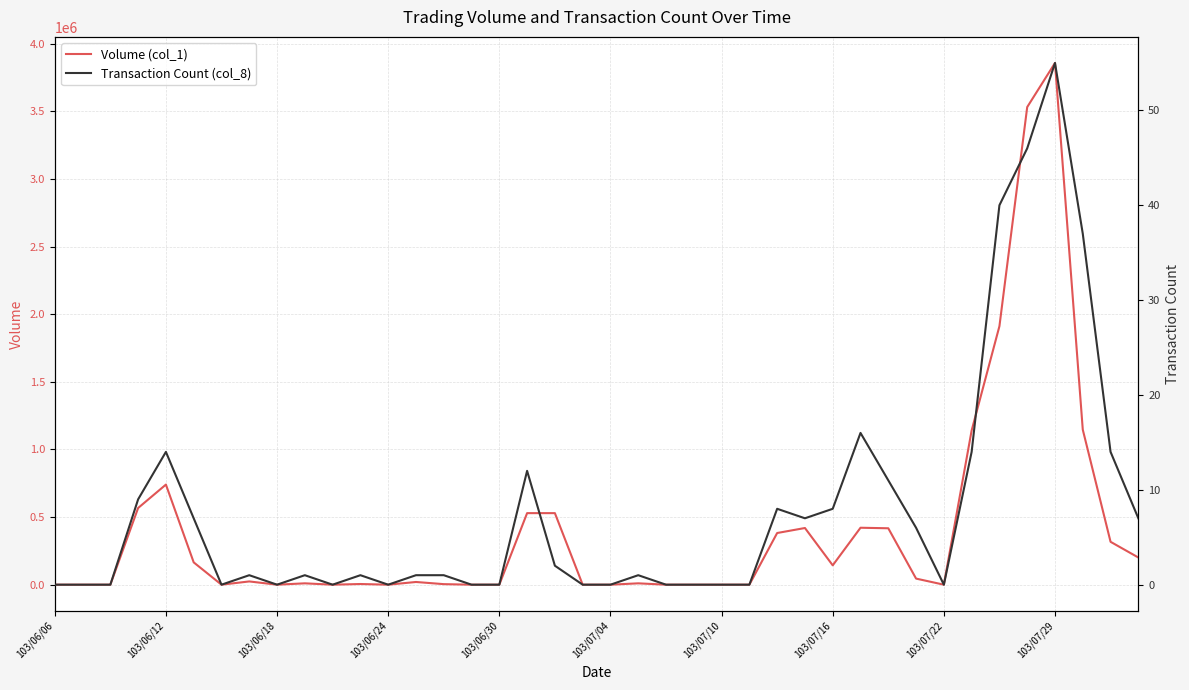

At 103/07/29, list the series in order from largest to smallest.

Volume (col_1), Transaction Count (col_8)